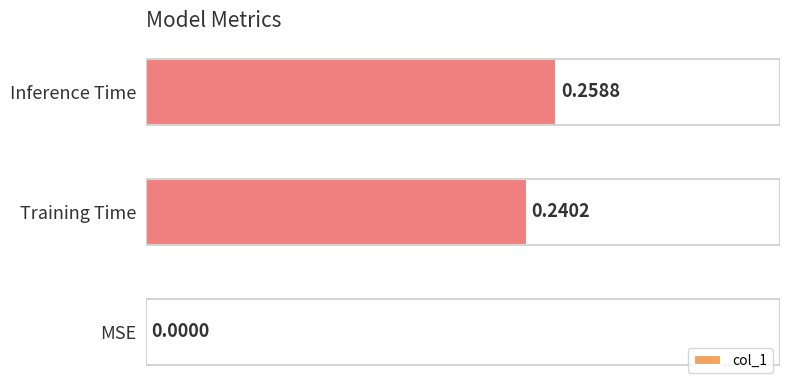

How many bars are there in total?

3